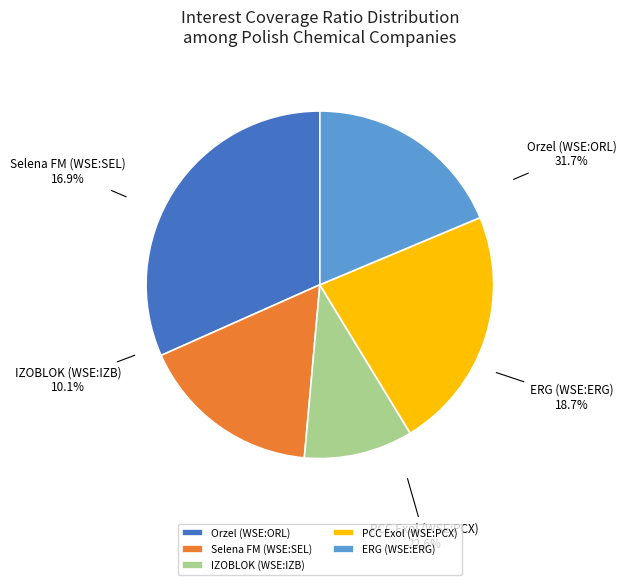

How many segments does this pie chart have?

5